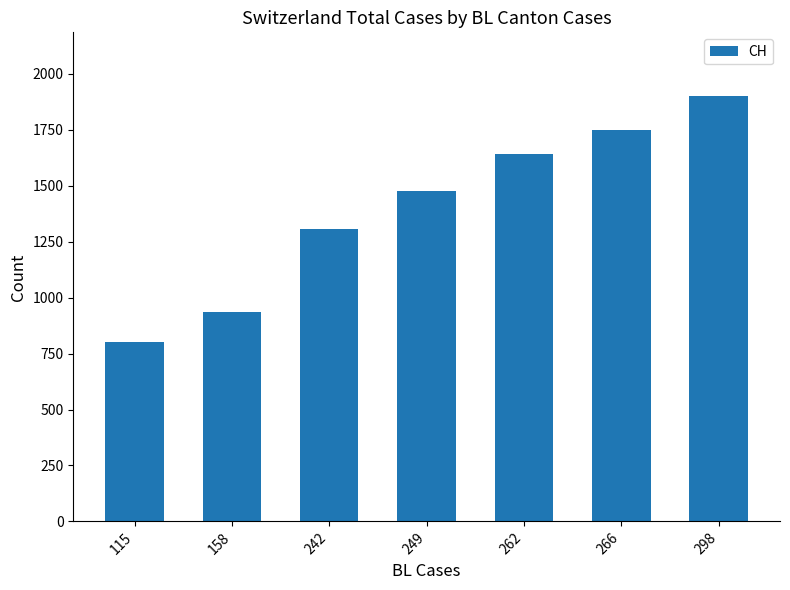

What is the difference between the maximum and minimum values?

1101